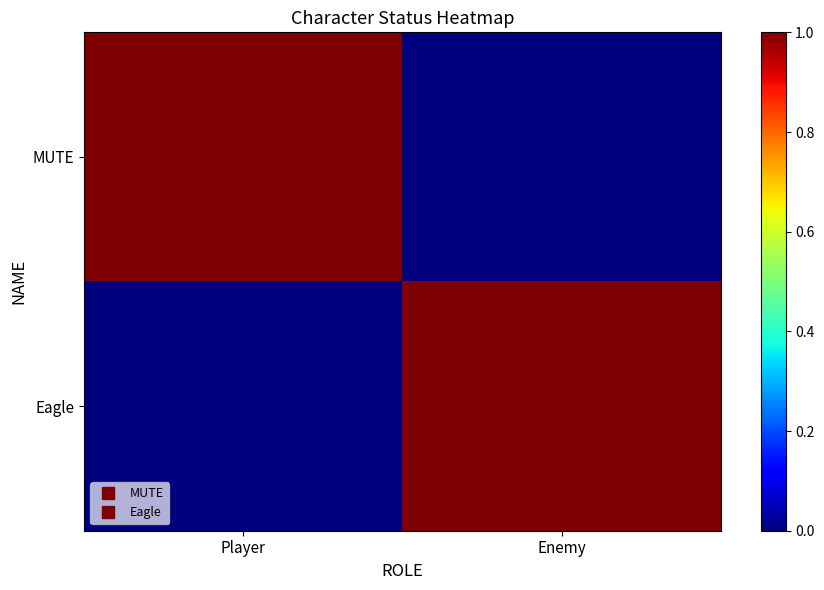

Which series has the widest spread of values?

MUTE